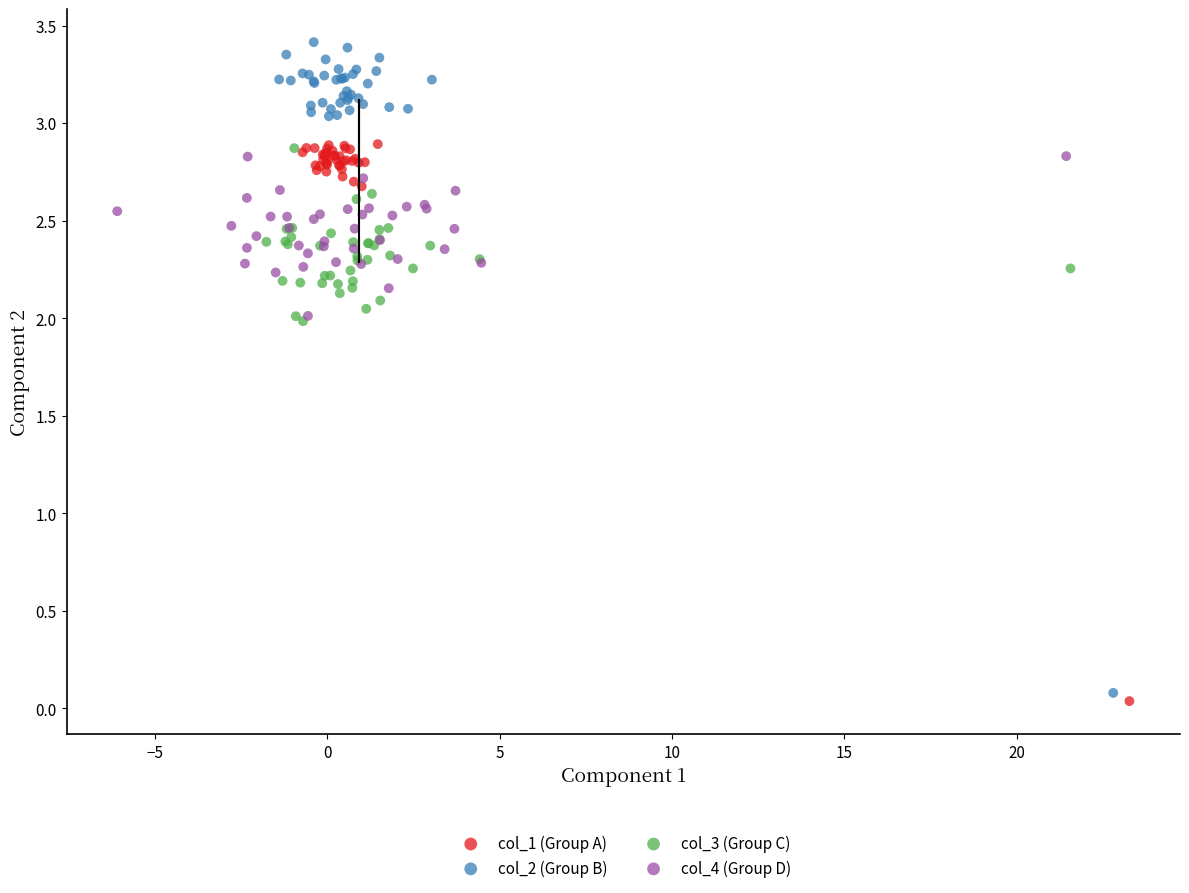

Which series has the widest spread of Y values?

col_2 (Group B)